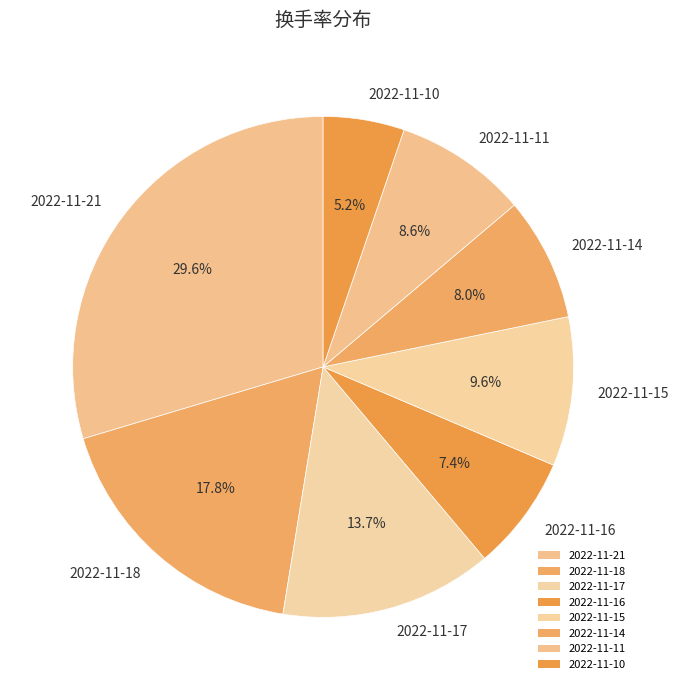

Which slice is the smallest?

2022-11-10